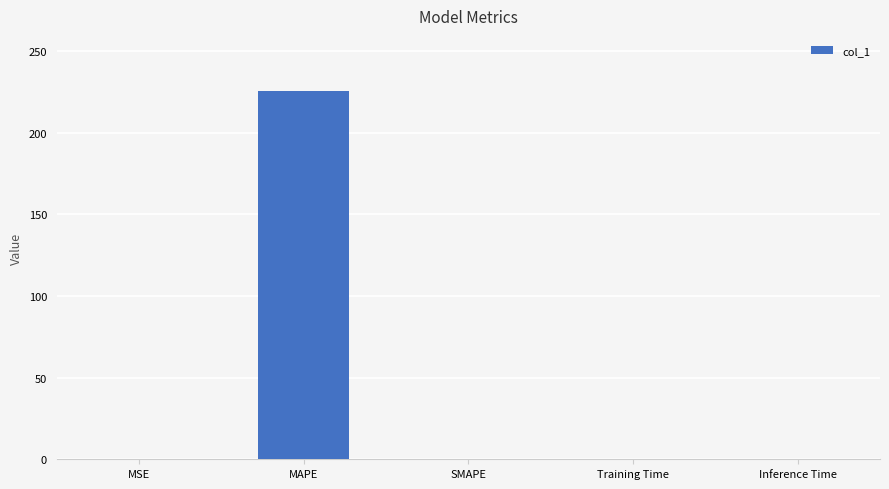

Is it true that the value at MAPE is 225.4?

True